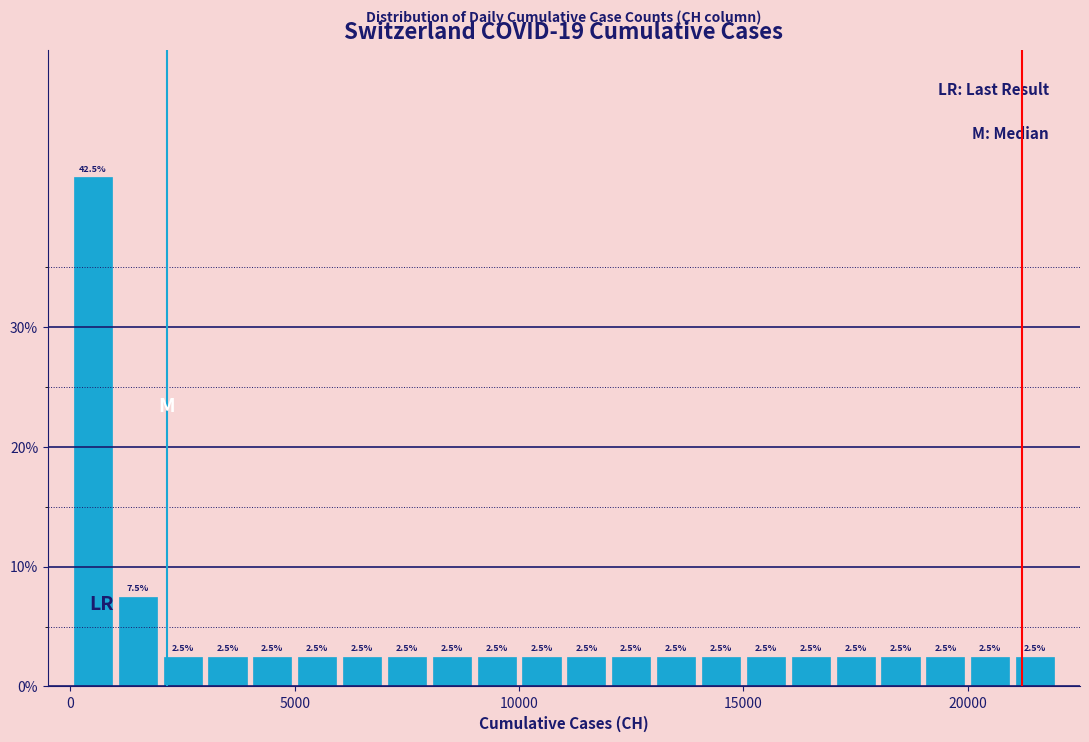

Read against the x-axis, roughly where is the centre of the tallest bar?

500